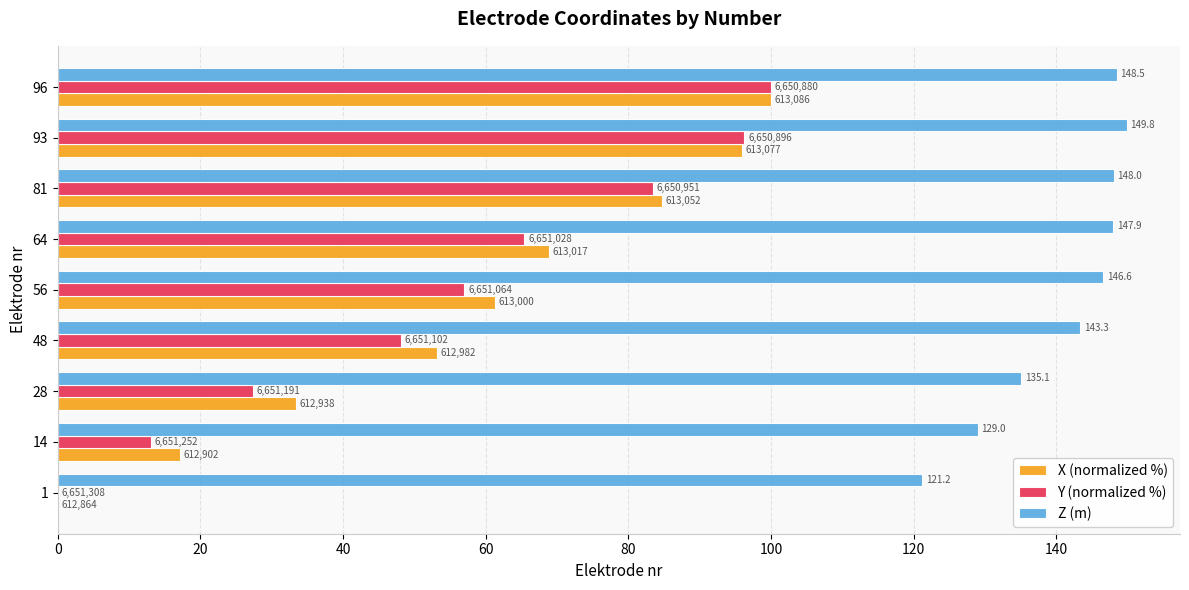

What is the average value of the Z (m) series?

141.0